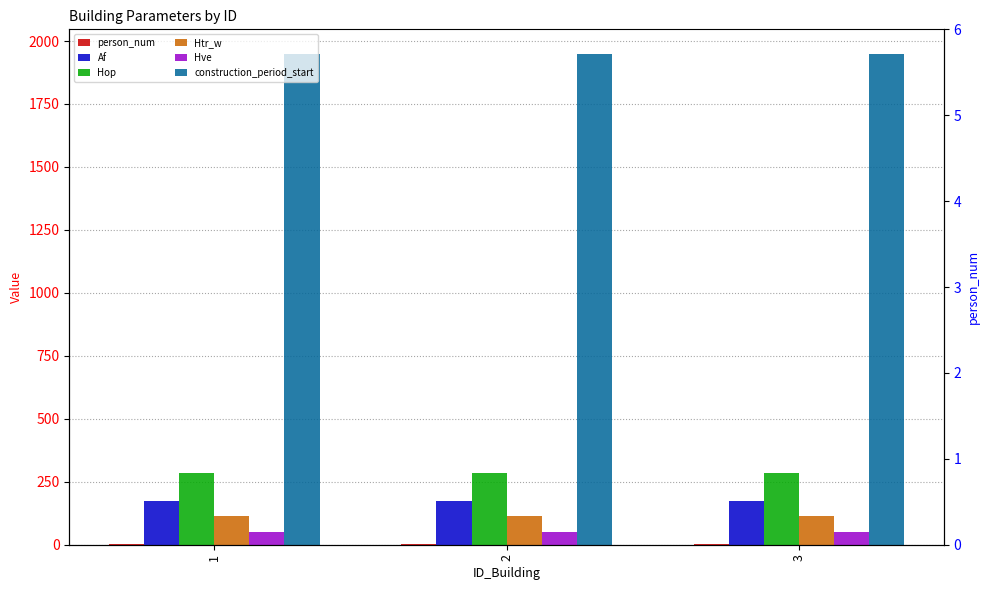

At which label is construction_period_start closest to 1949?

1